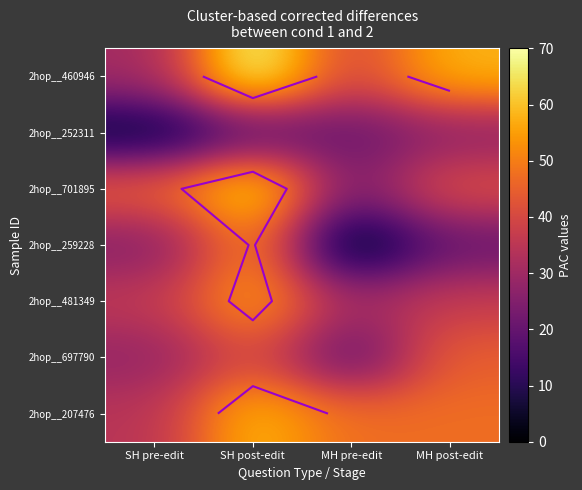

Rank the series at MH post-edit from highest to lowest value.

2hop__460946, 2hop__207476, 2hop__697790, 2hop__701895, 2hop__481349, 2hop__252311, 2hop__259228